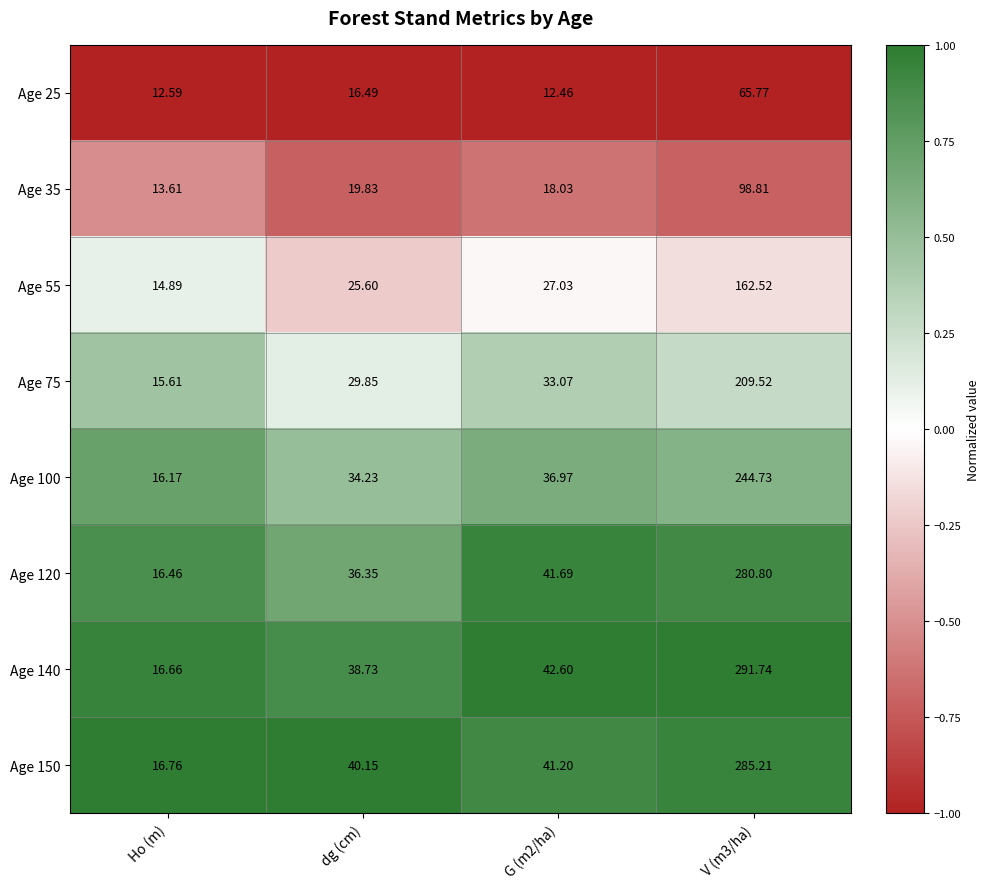

Is the value of Age 100 at G (m2/ha) greater than the value of Age 75 at Ho (m)?

Yes